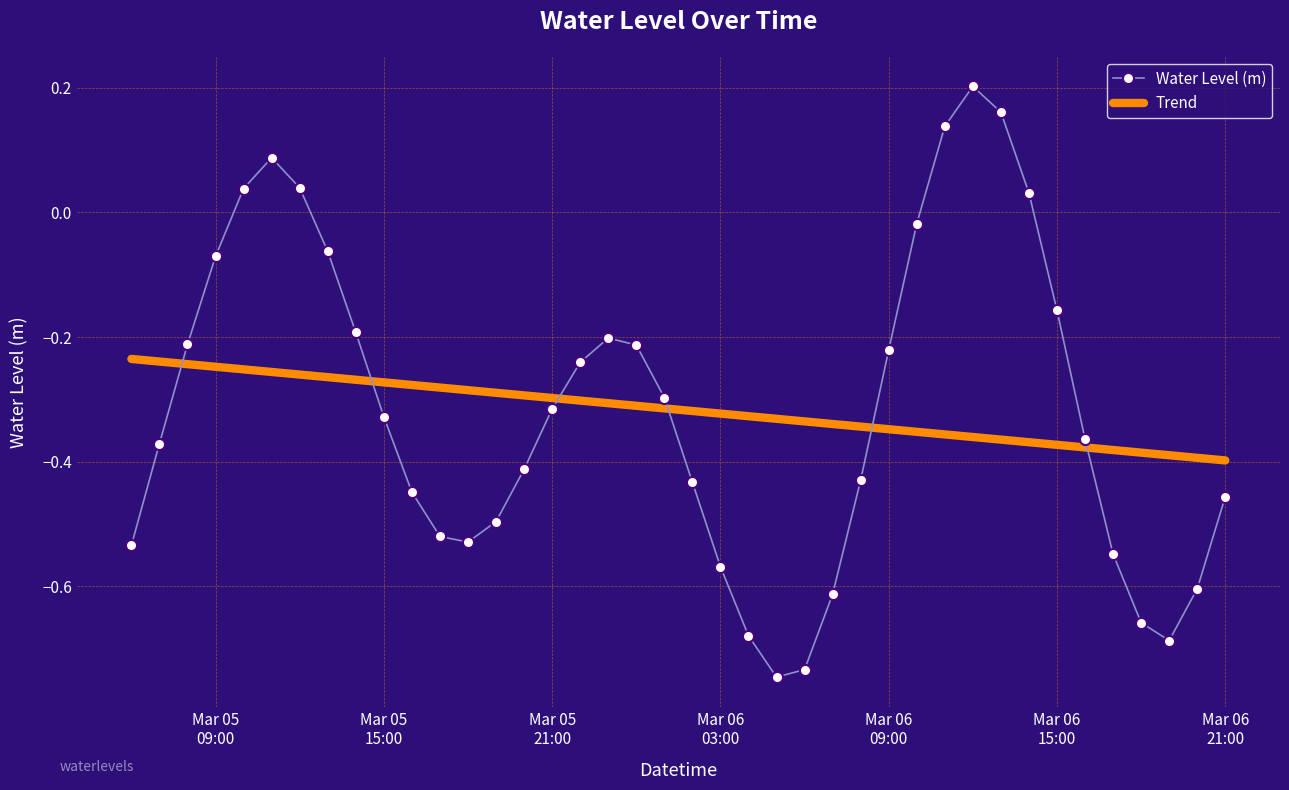

How many values are below 0?

33